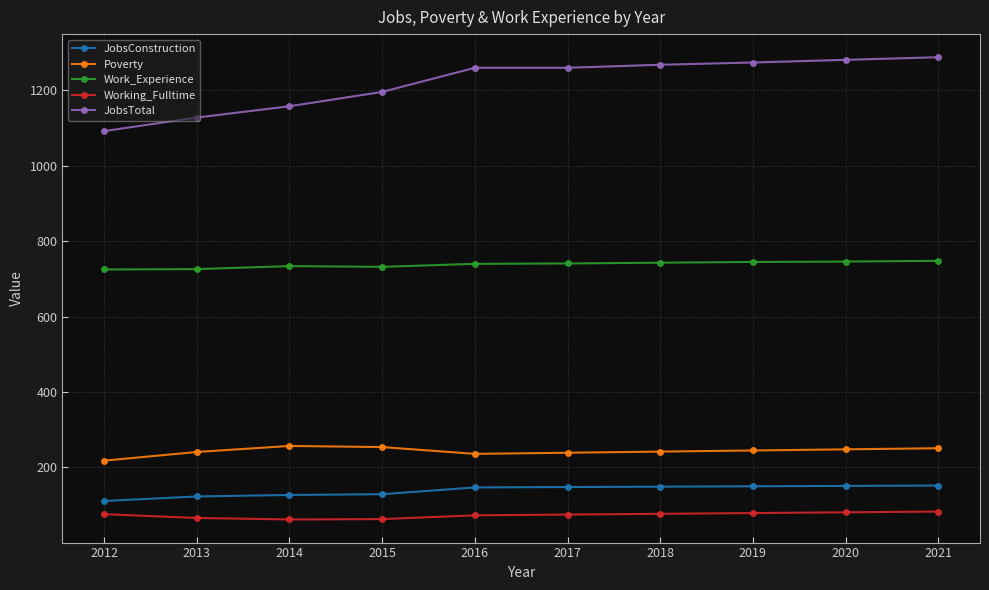

How many data points in Work_Experience are less than 741?

5